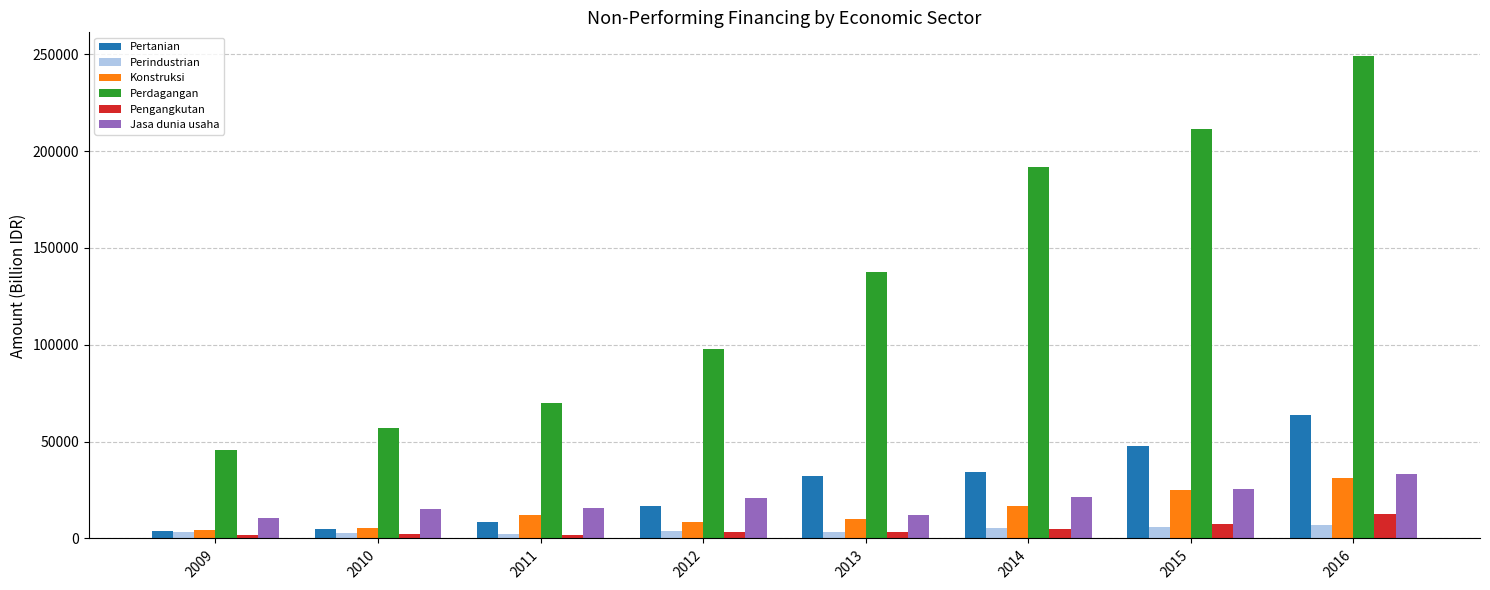

True or false: Perindustrian has a value of 3089.9 at 2009.

True